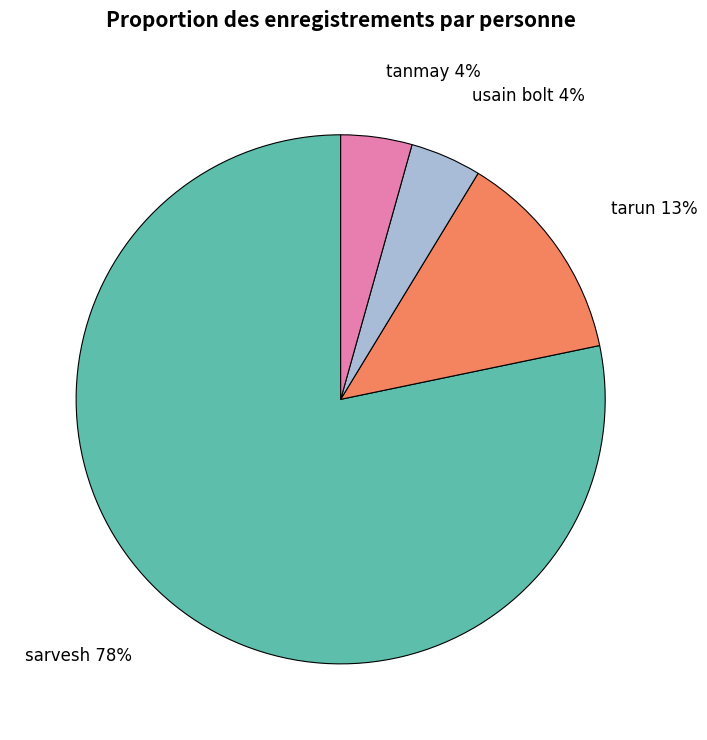

True or false: sarvesh accounts for 72% of the total.

False